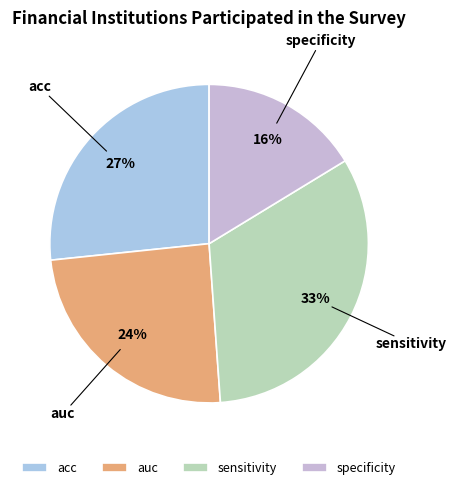

To the nearest percent, what portion does specificity represent?

16%